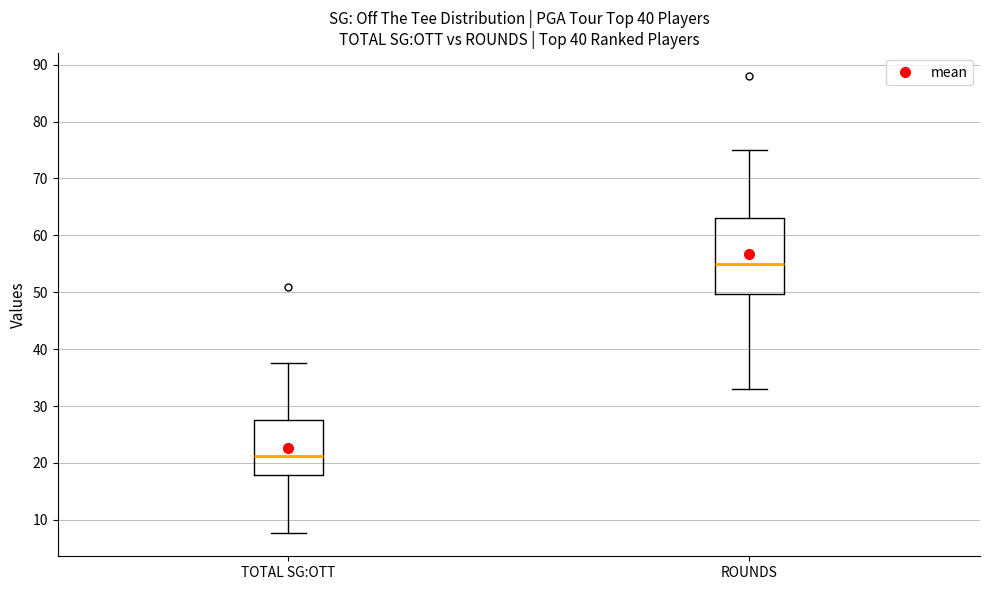

Reading left to right, transcribe this box plot: for each box, give where its median line is, the range the box spans, and where its two whiskers end, as read against the y-axis. The values are not printed on the chart, so give them approximately, as read against the axis.

TOTAL SG:OTT: median 21, box 18 to 27, whiskers 8 to 38
ROUNDS: median 55, box 50 to 63, whiskers 33 to 75